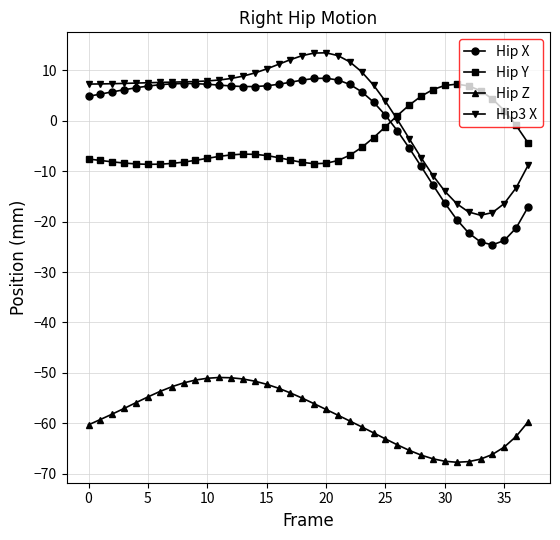

True or false: Hip Y and Hip Z cross at least once.

False